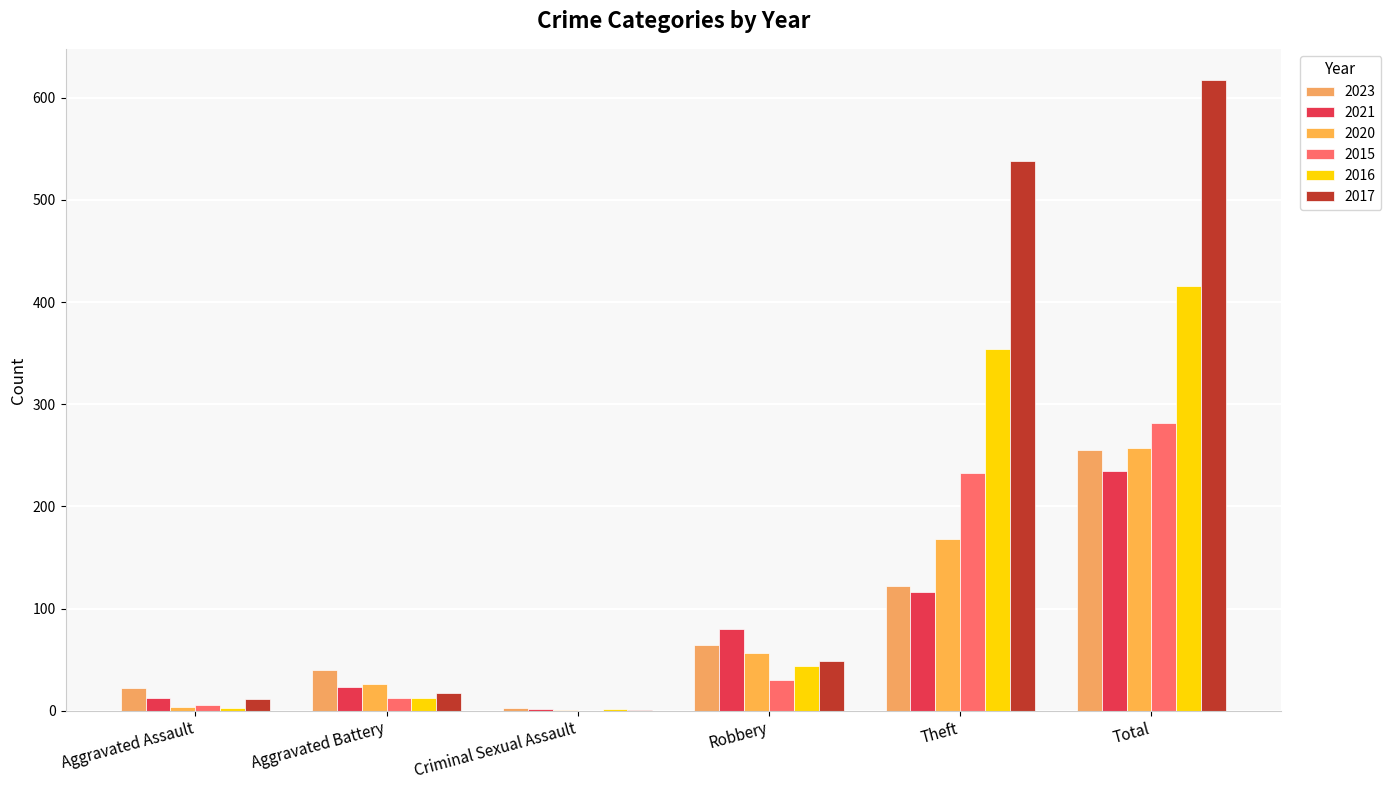

What is the greatest value displayed?

617